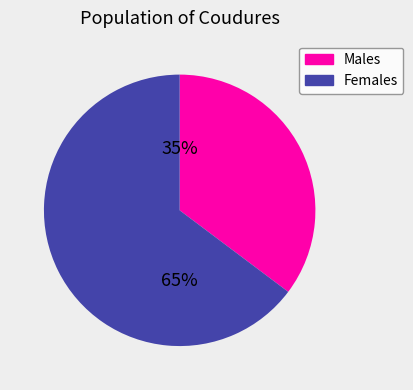

Which category has the smallest portion of the pie?

Males